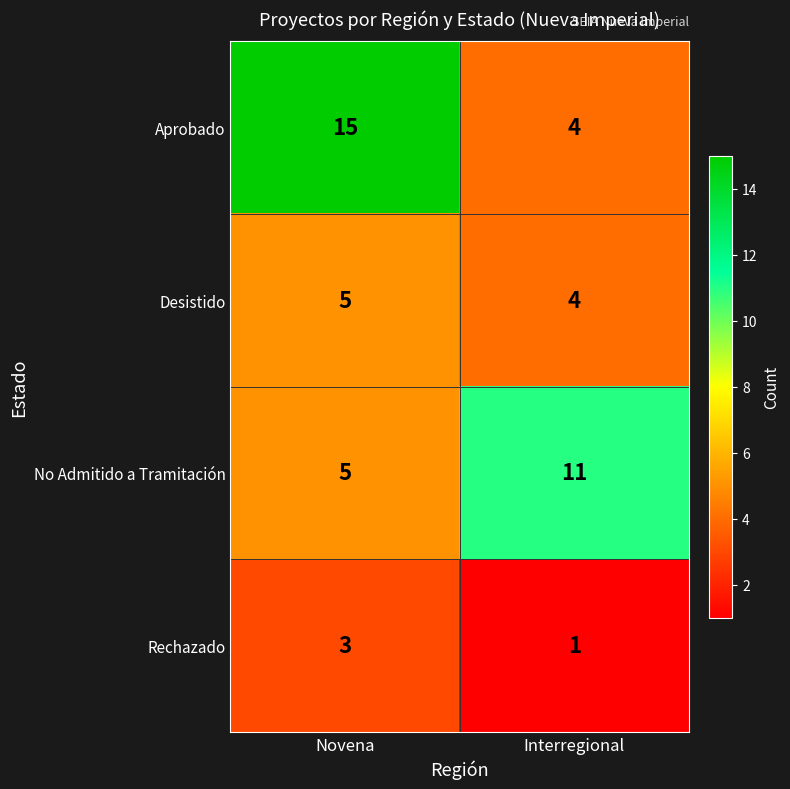

Where is No Admitido a Tramitación nearest to the value 8?

Novena